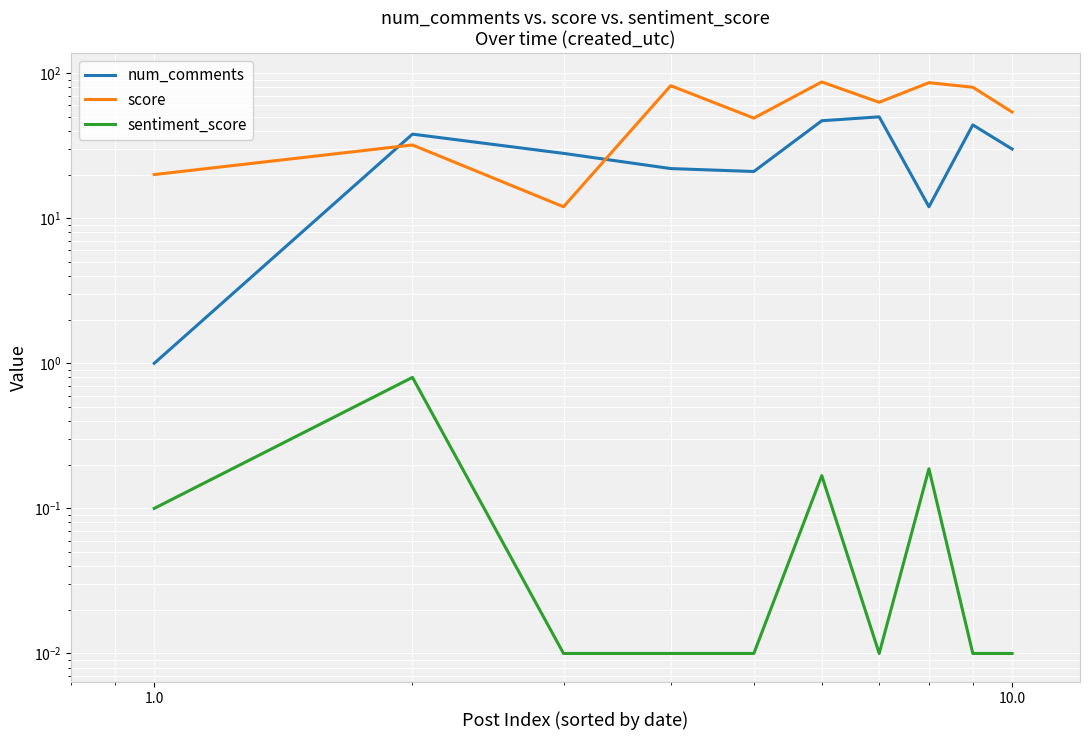

At how many categories does at least one series exceed 25?

9